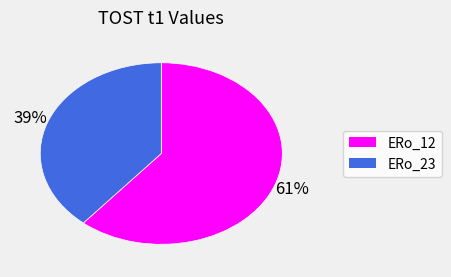

How many slices are in this pie chart?

2